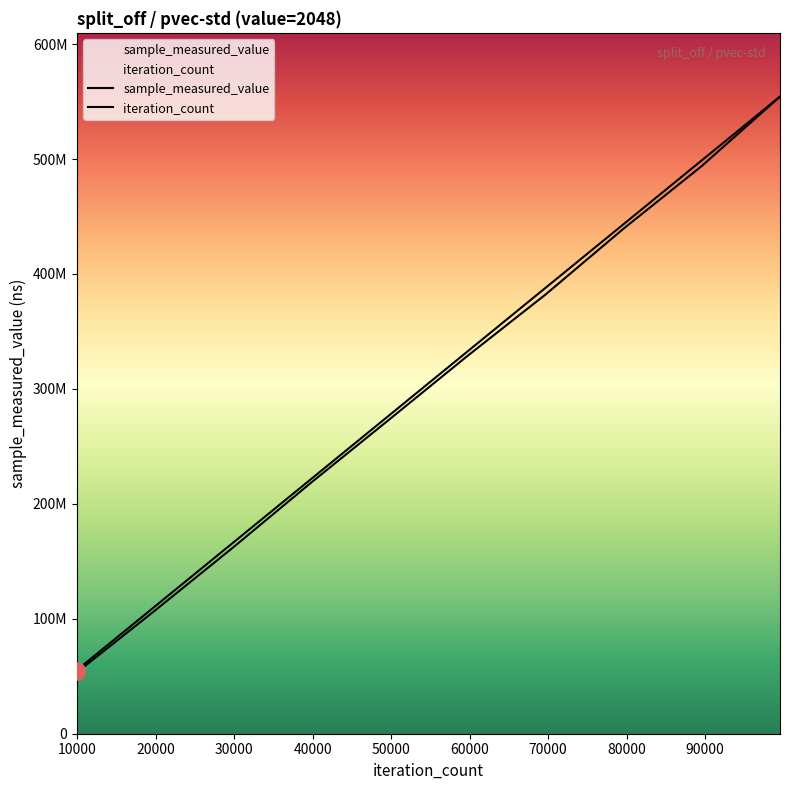

What is the total value across all series at 89595?

992996968.0